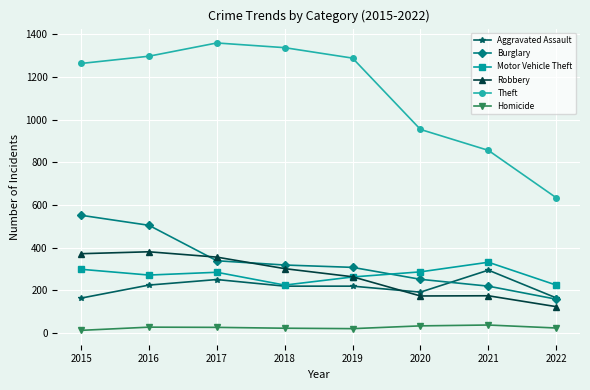

The Theft series shows 1288 at 2019. True or false?

True